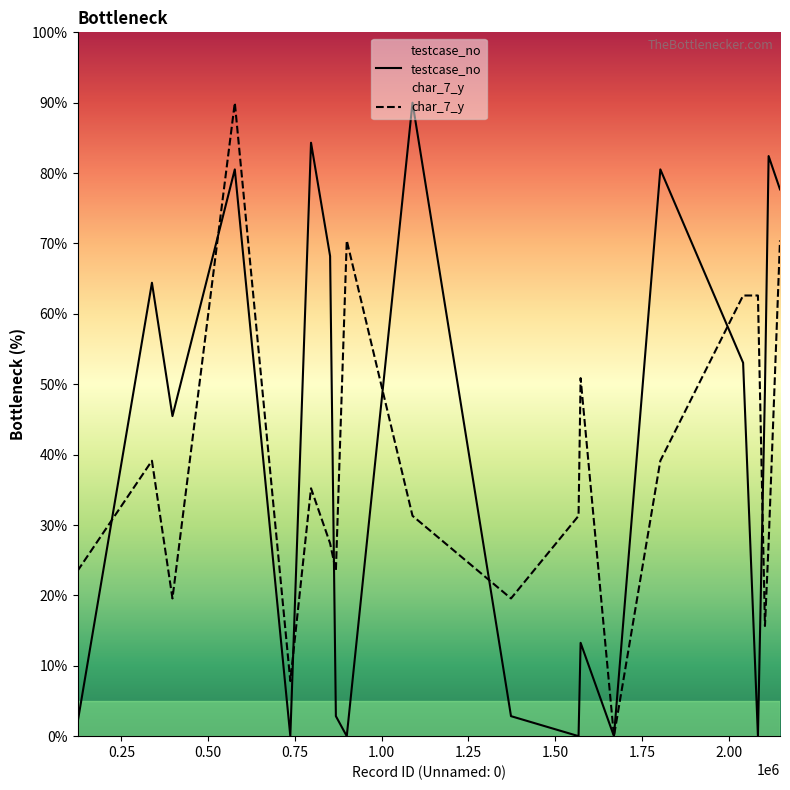

What is the value of the char_7_y point at the 6th from the left?

35.2